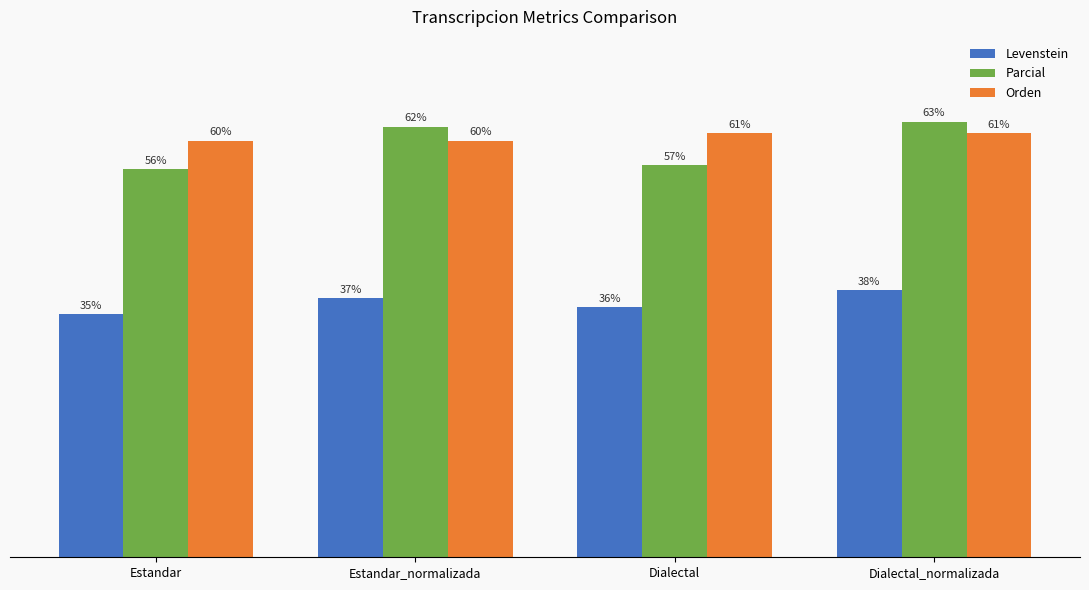

At which label does Levenstein reach its peak?

Dialectal_normalizada